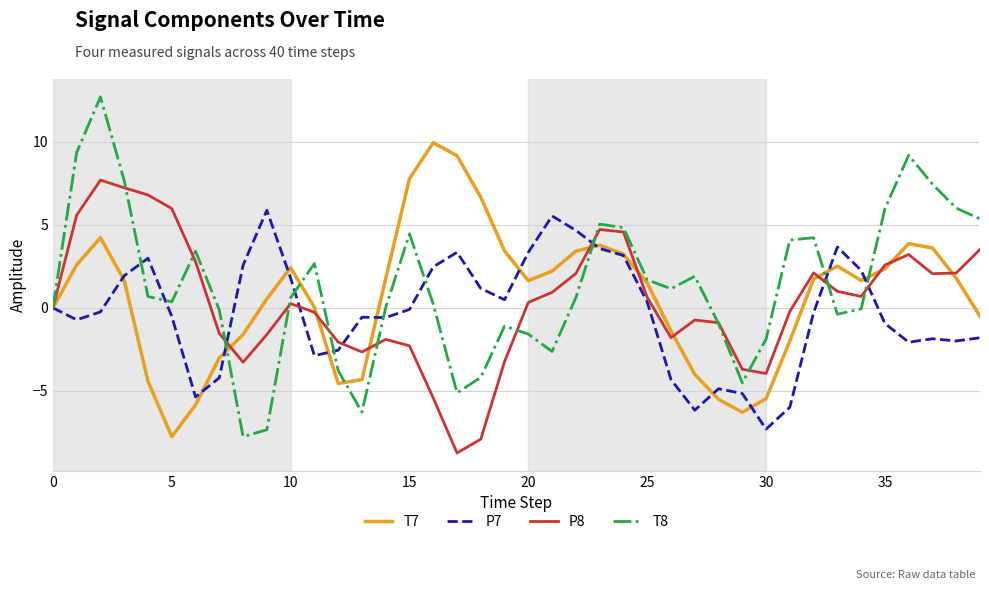

Rank the series by their maximum value, from lowest to highest.

P7, P8, T7, T8